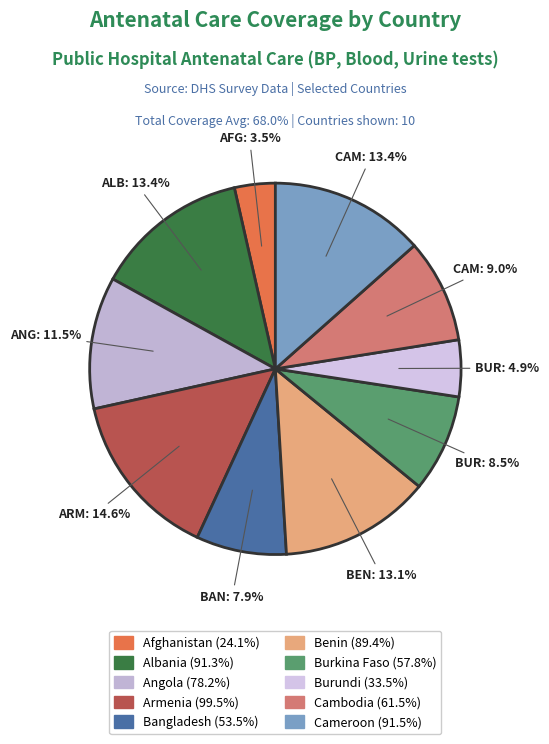

Count the number of slices in the pie.

10